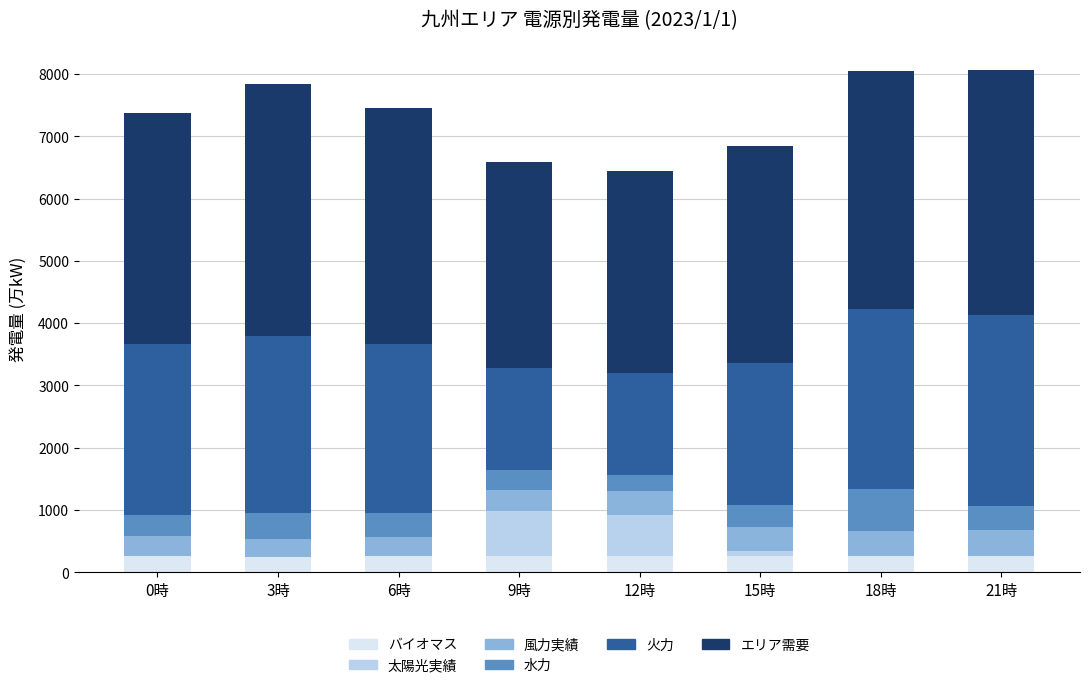

The value of バイオマス at 9時 is 263. True or false?

True